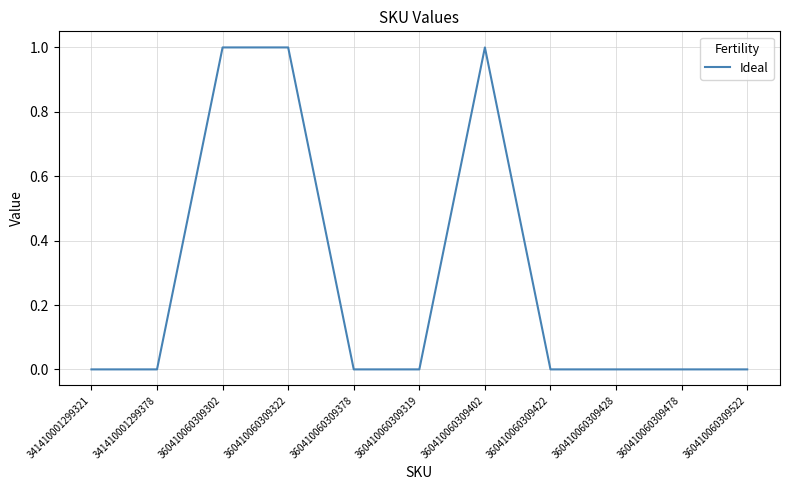

How many distinct data groups are displayed?

1